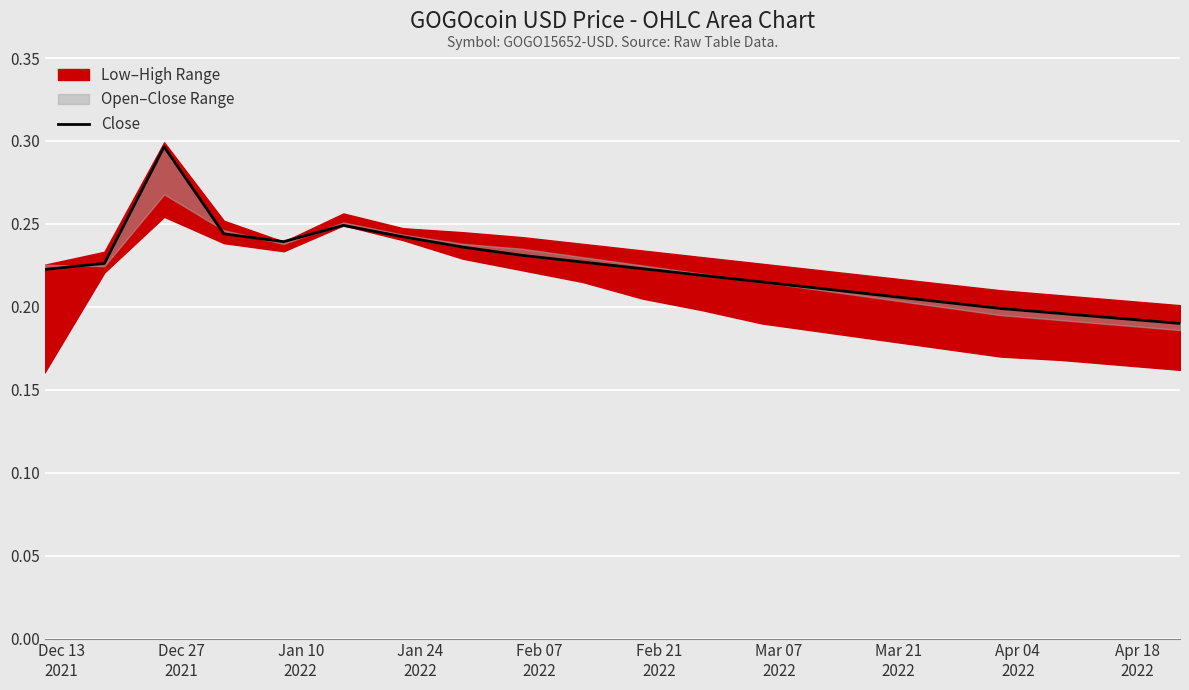

What is the maximum value shown in the chart?

0.3